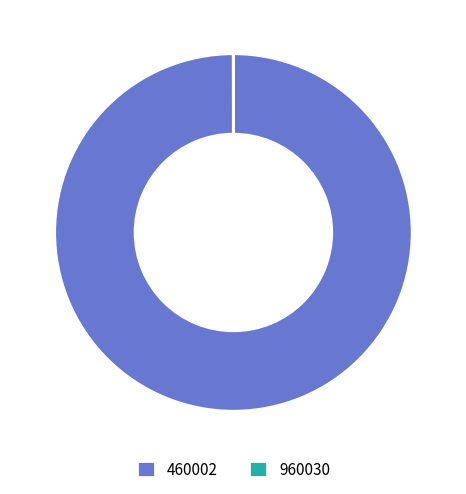

Which category has the biggest portion of the pie?

460002